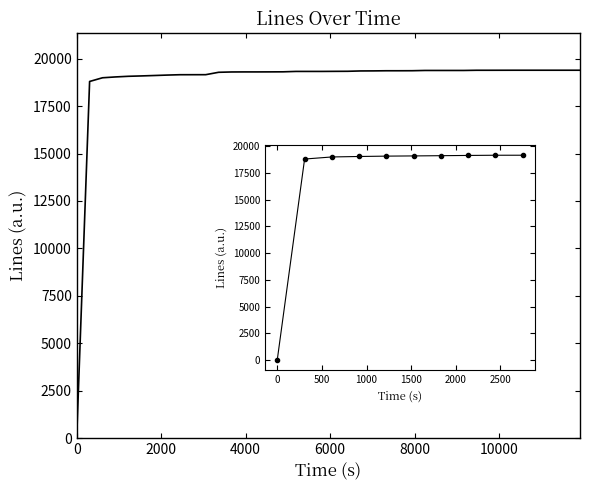

True or false: there are more than 0 points higher than both neighbors.

False